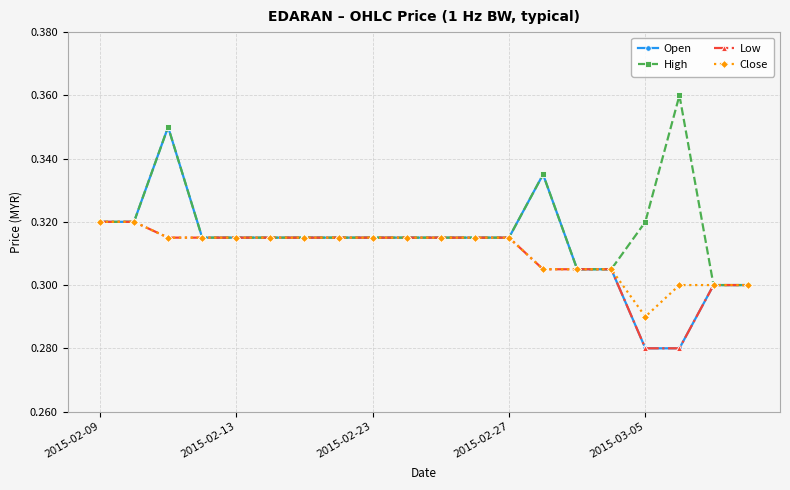

Count the number of data series in this chart.

4